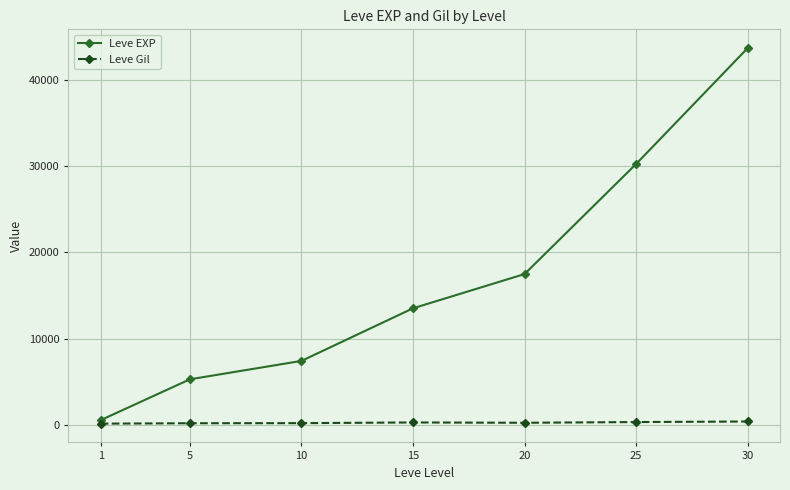

Rank the series by their average value, from highest to lowest.

Leve EXP, Leve Gil